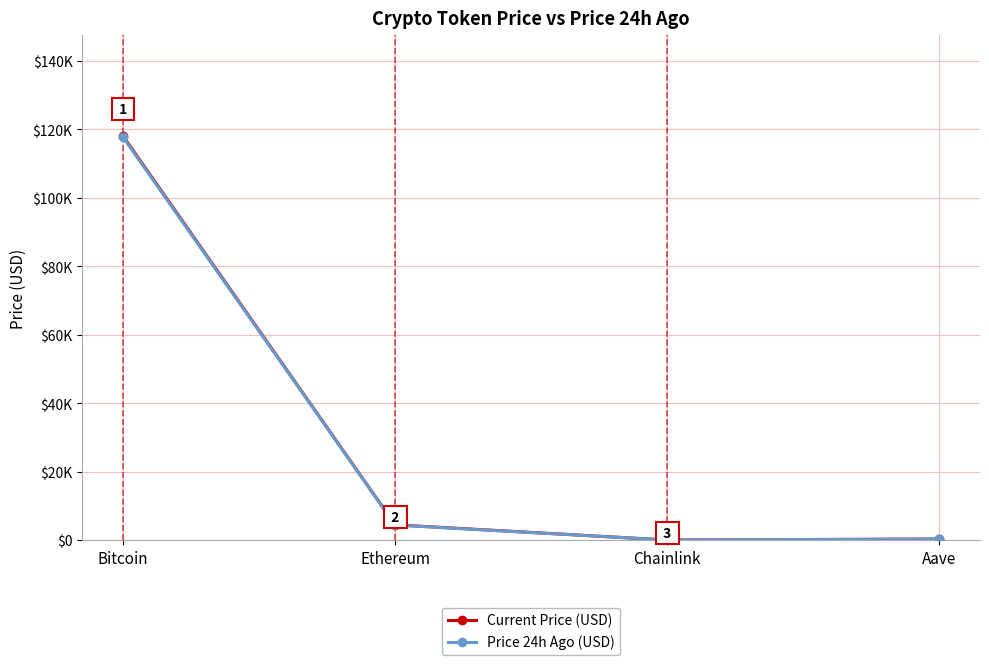

Where does the Current Price (USD) series first go above 4465?

Bitcoin